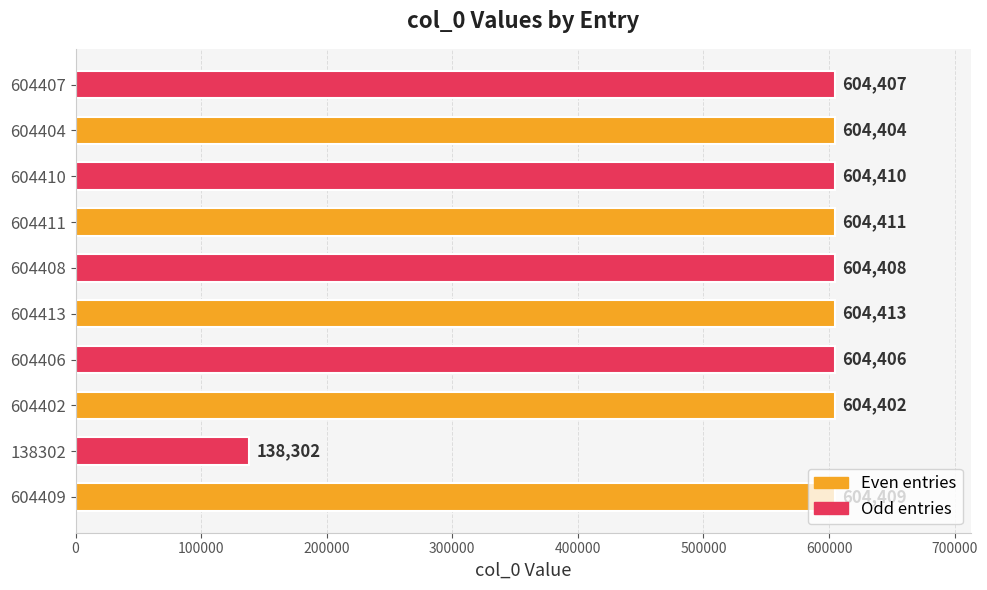

Where is the data nearest to the value 371357?

604402